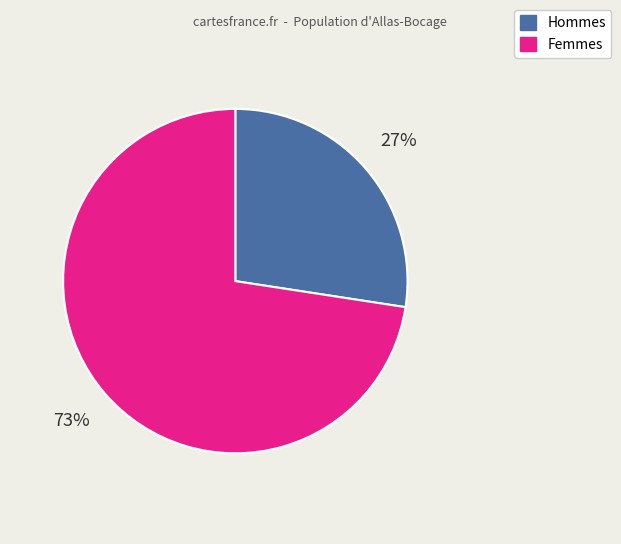

Does Femmes account for over 50% of the chart?

Yes